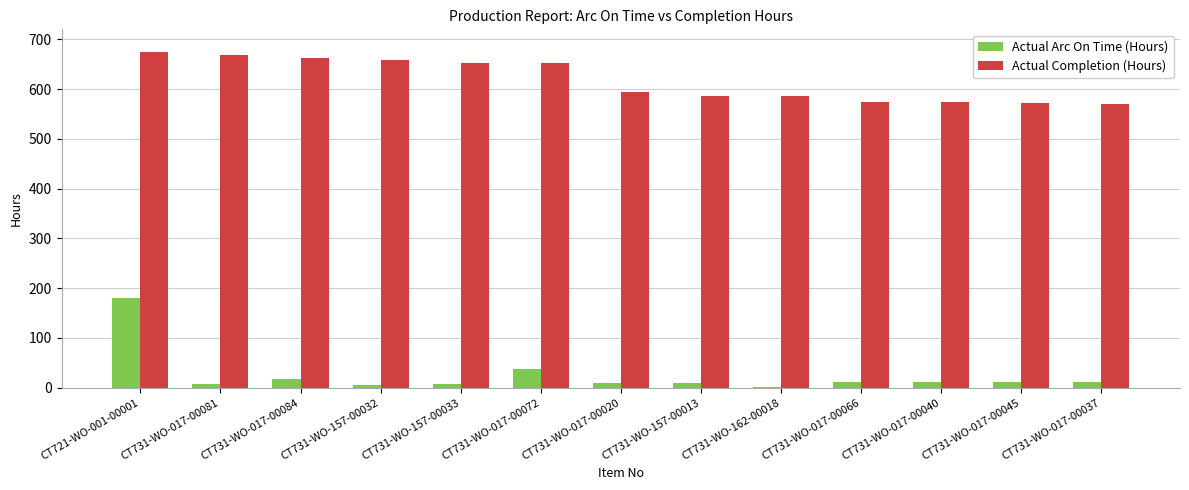

What is the sum of the Actual Completion (Hours) values at CT721-WO-001-00001 and CT731-WO-017-00084?

1338.0